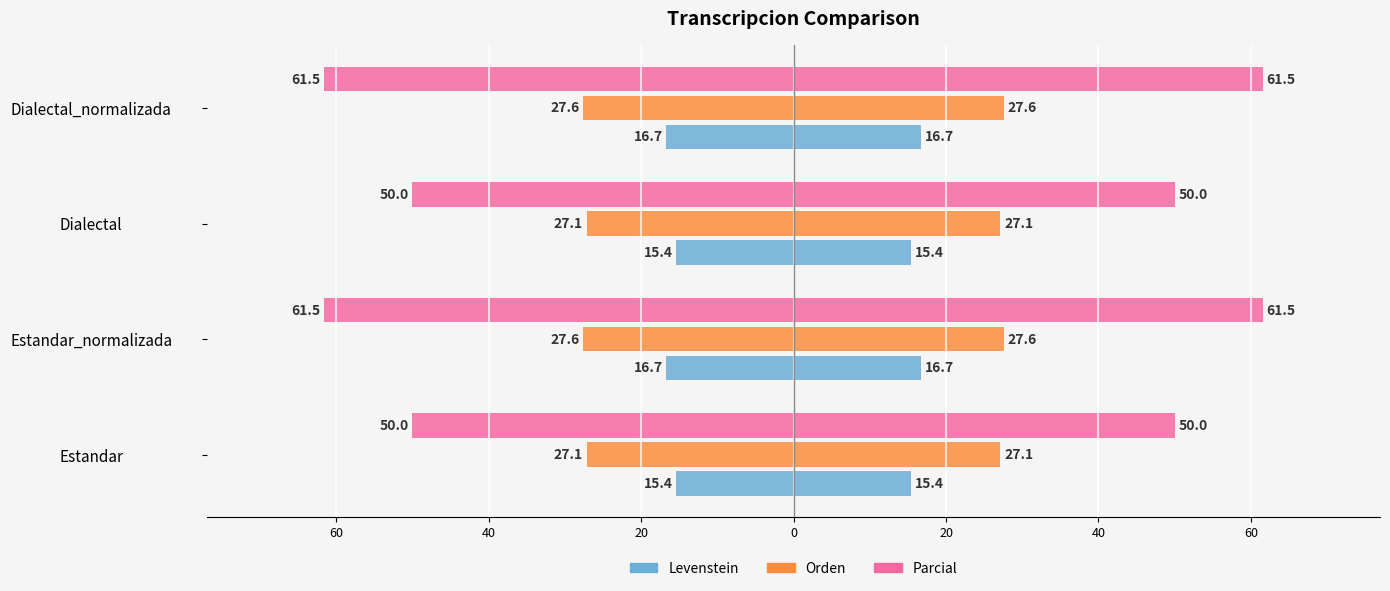

Reading right to left, transcribe all the data shown in this chart.

Levenstein: -16.7	-15.4	-16.7	-15.4
Orden: -27.6	-27.1	-27.6	-27.1
Parcial: -61.5	-50.0	-61.5	-50.0